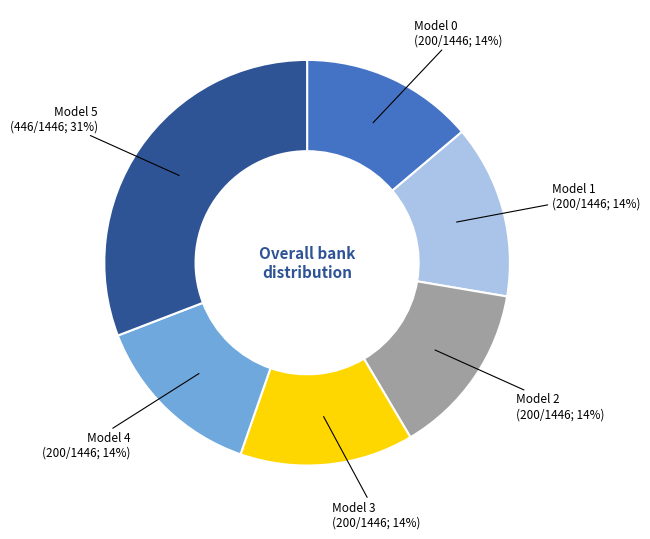

Combined, do Model 0 and Model 2 account for over 50%?

No